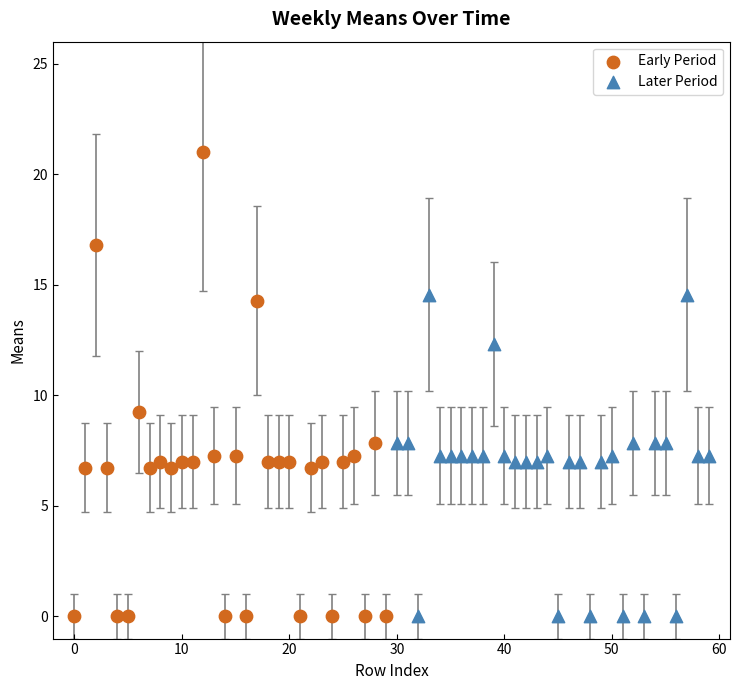

Which series has the largest Y range (max minus min)?

Early Period